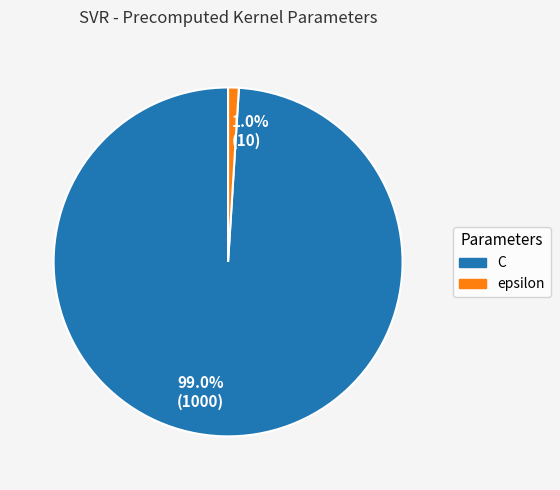

Do 99.0% (1000) and 1.0% (10) together represent more than half of the pie?

Yes